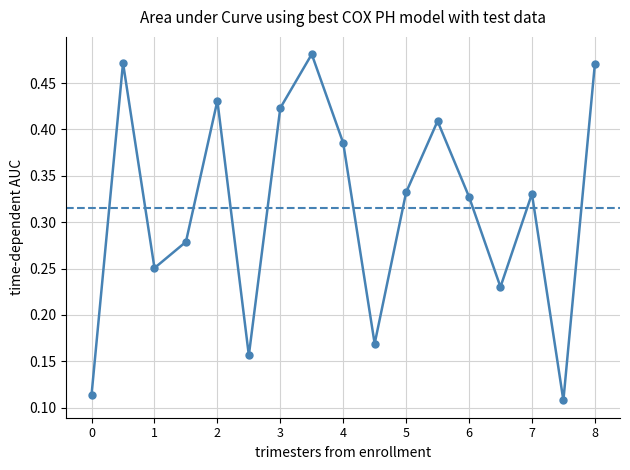

What is the sum of all values?

5.4